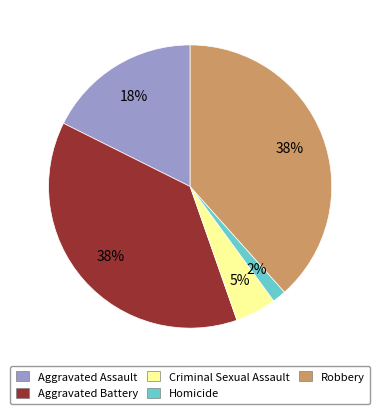

Between Homicide and Aggravated Assault, which is larger?

Aggravated Assault